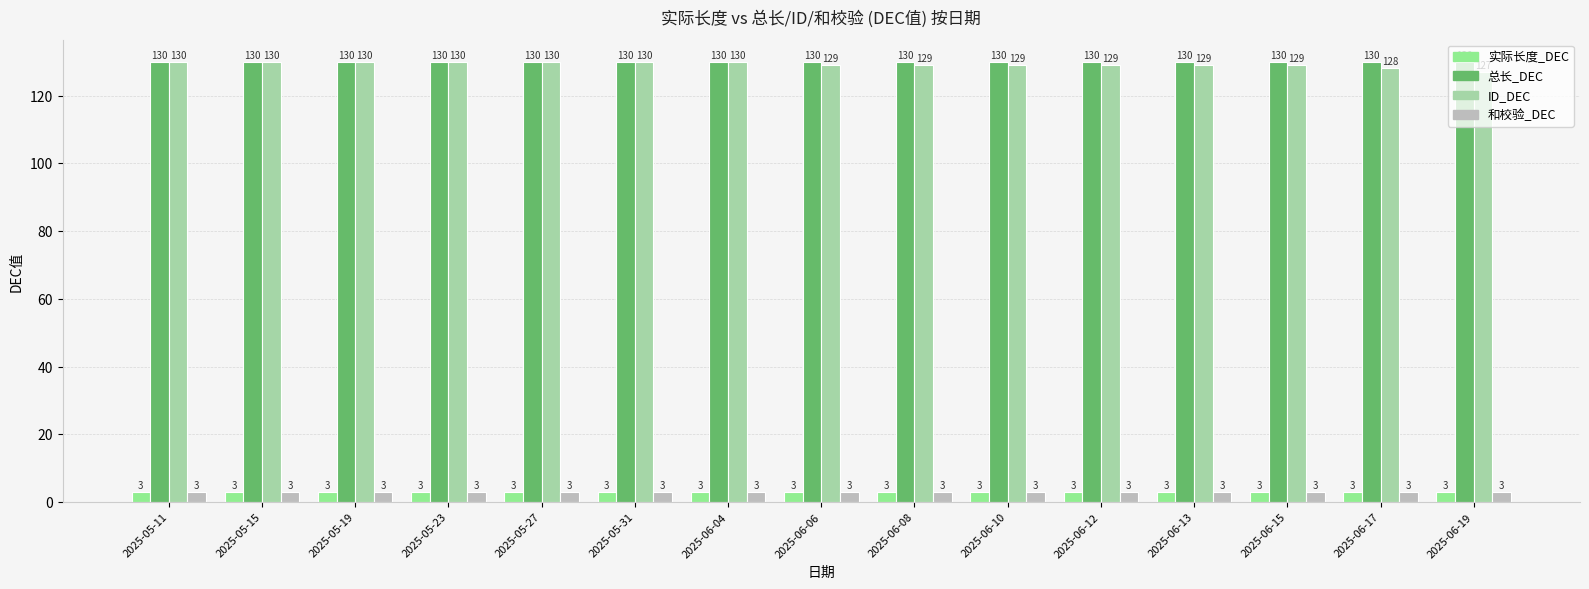

Rank the series at 2025-05-11 from lowest to highest value.

实际长度_DEC, 和校验_DEC, 总长_DEC, ID_DEC